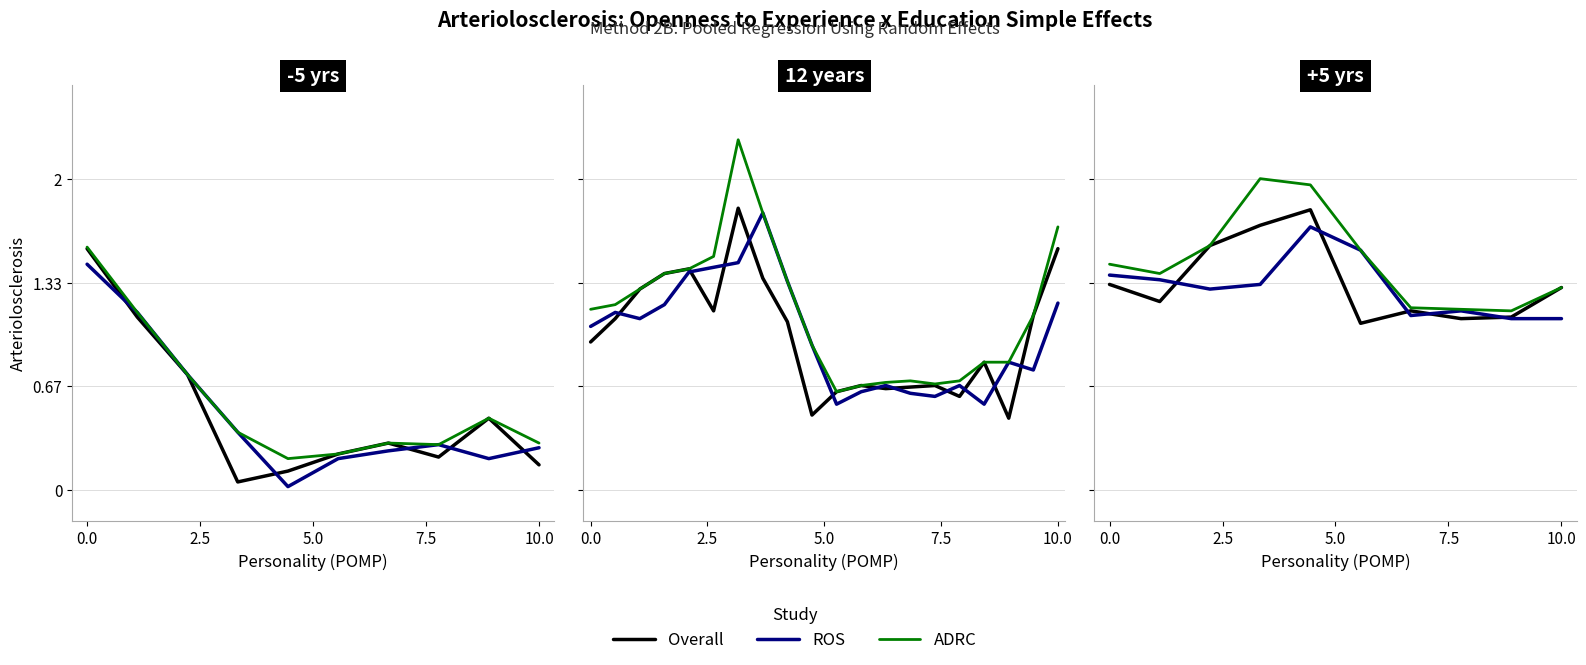

Does the chart have visible grid lines?

Yes